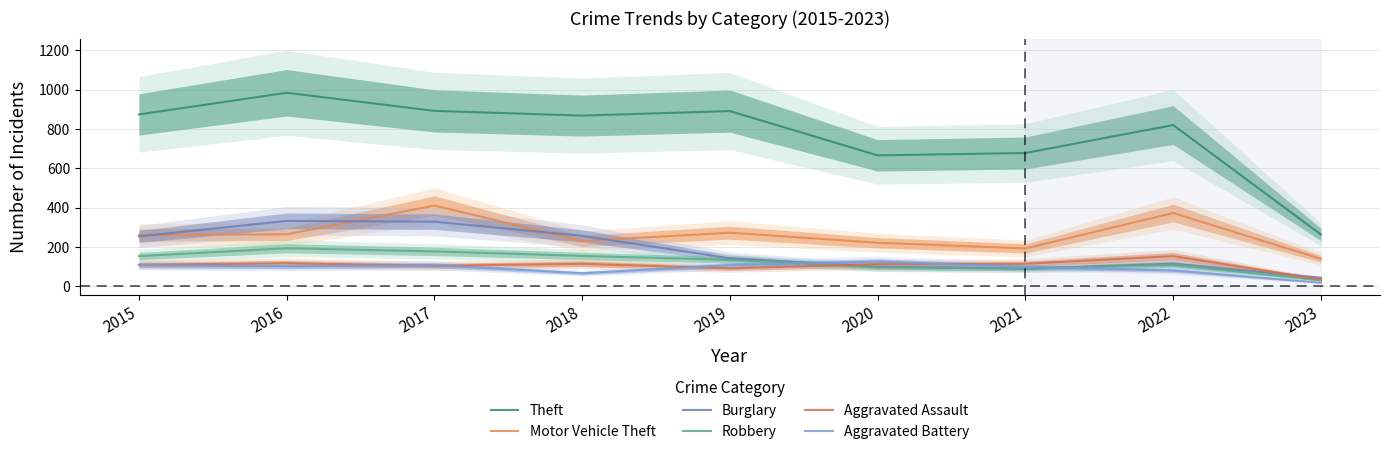

What value does the Robbery series have at 2018?

155